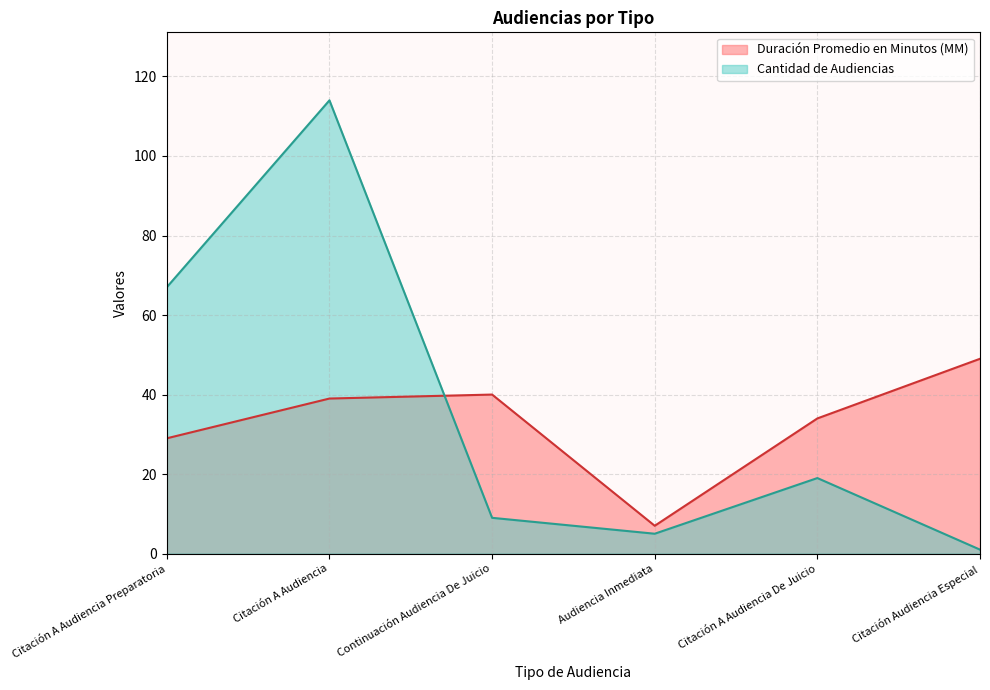

What position from the right is Citación A Audiencia Preparatoria?

6